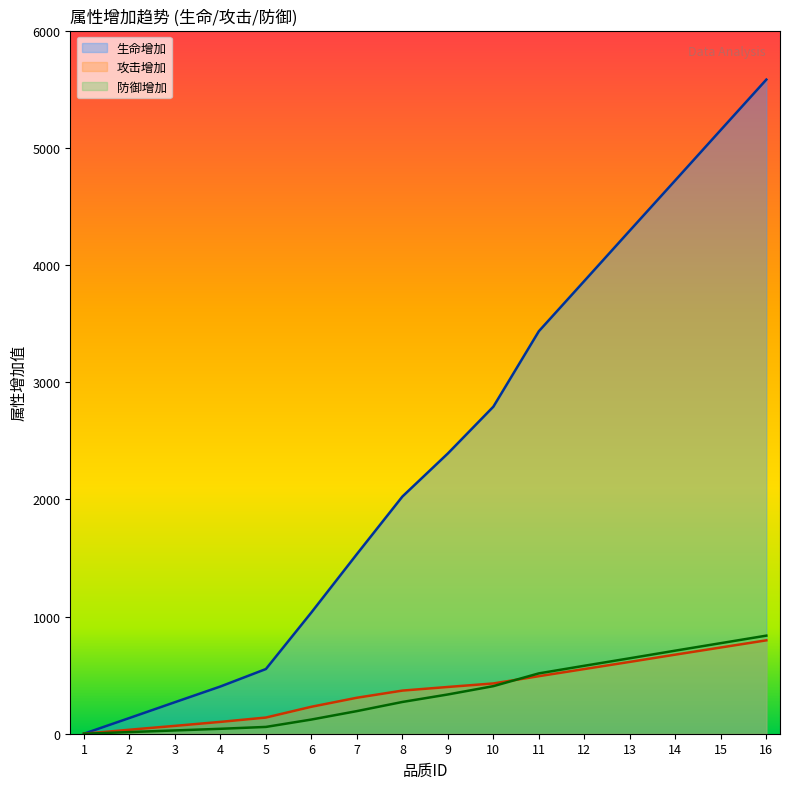

Reading left to right, what are all the values shown in this chart?

生命增加: 1=0	2=134	3=269	4=403	5=552	6=1035	7=1533	8=2024	9=2392	10=2791	11=3435	12=3864	13=4294	14=4723	15=5153	16=5582
攻击增加: 1=0	2=34	3=67	4=101	5=138	6=230	7=307	8=368	9=399	10=429	11=491	12=552	13=613	14=675	15=736	16=797
防御增加: 1=0	2=14	3=28	4=42	5=58	6=121	7=193	8=271	9=335	10=406	11=515	12=580	13=644	14=709	15=773	16=837